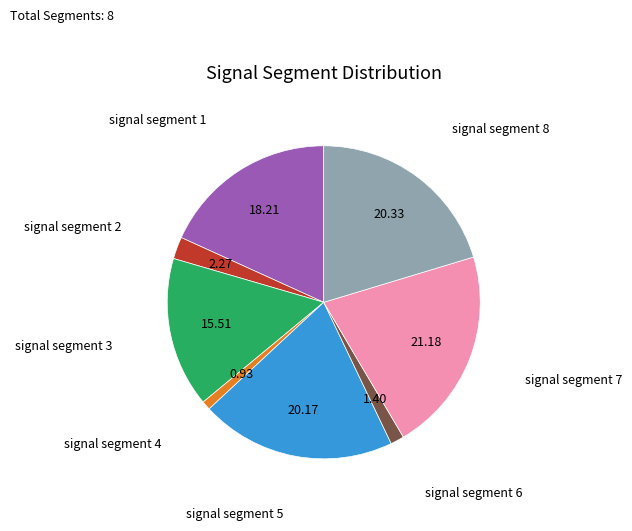

Is there any slice that represents more than half of the pie?

No